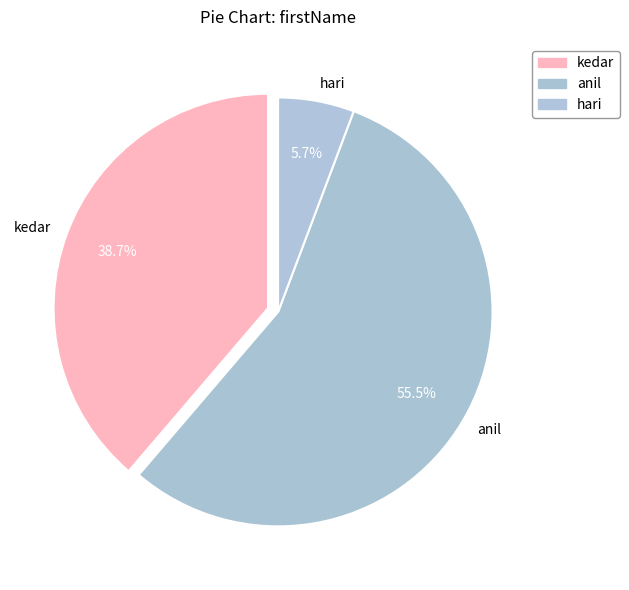

How many segments does this pie chart have?

3